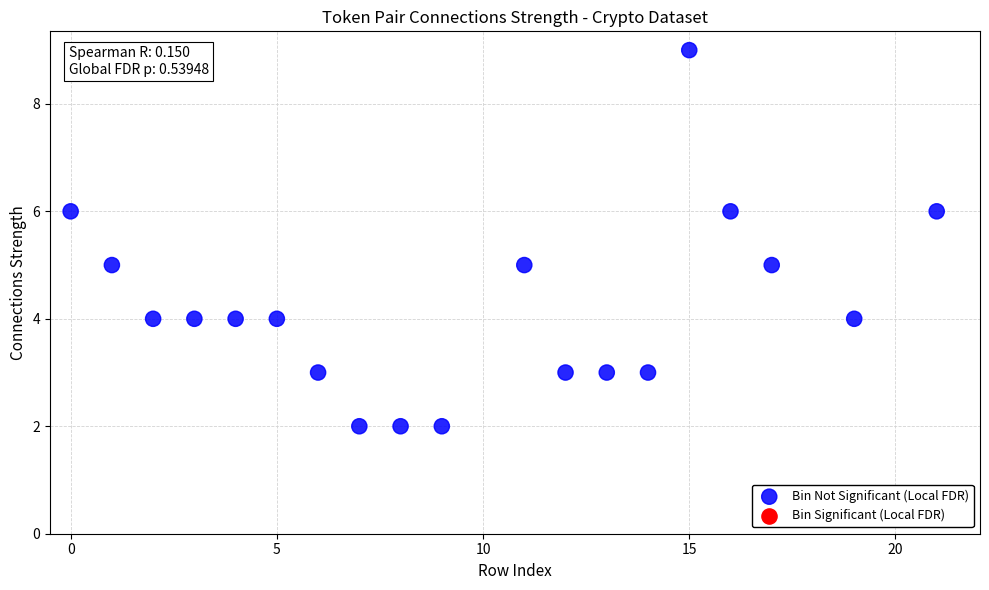

What is the range of Y values (max minus min)?

7